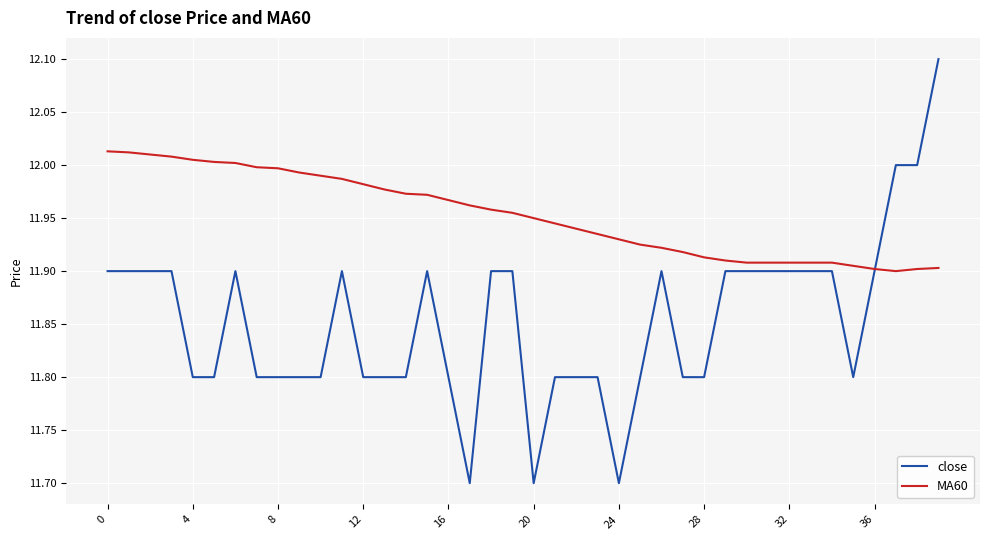

Rank the series by their maximum value, from highest to lowest.

close, MA60